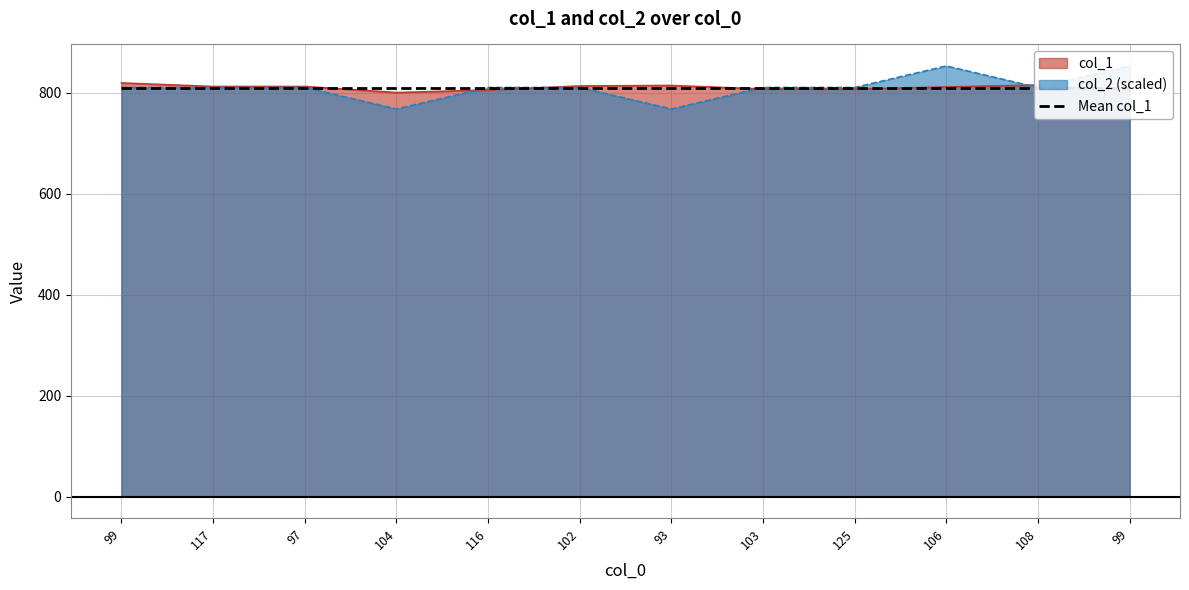

How many values in the col_1 series are below 812?

6